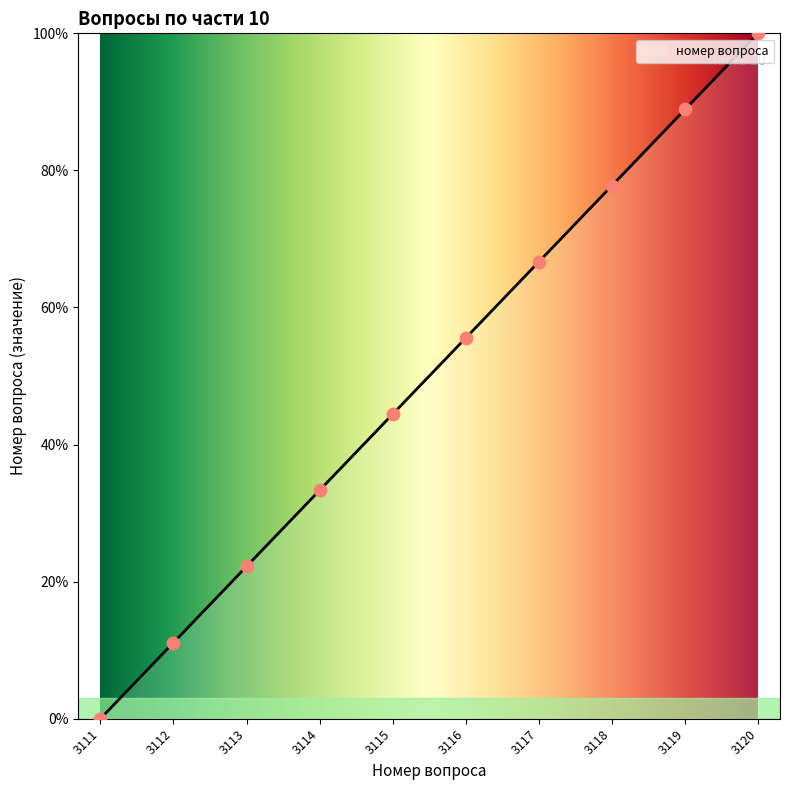

What is the change in value from 3114 to 3120?

+66.7